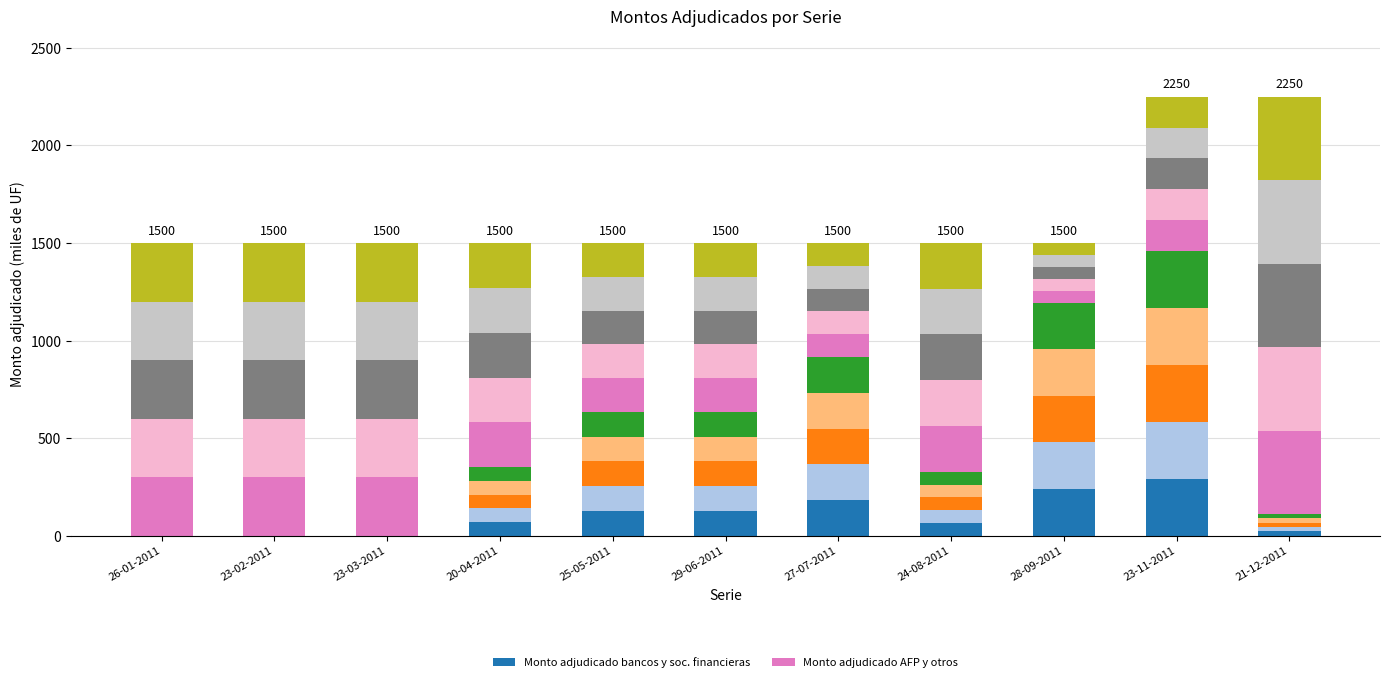

The value of Monto adjudicado AFP y otros at 23-11-2011 is 158. True or false?

True